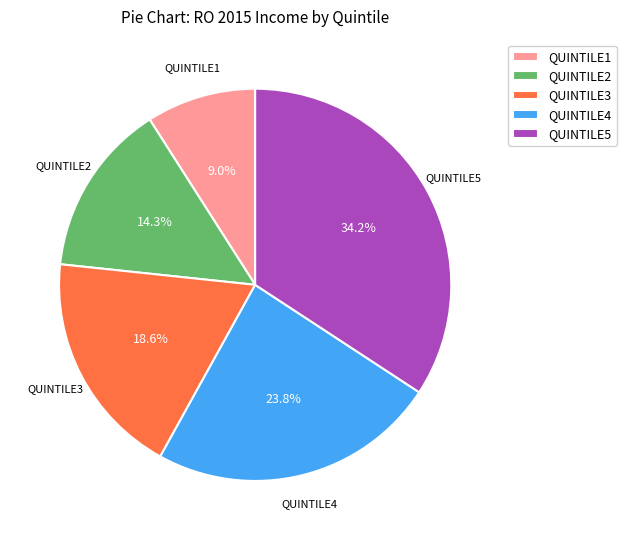

Is it true that QUINTILE4 is 24% of the pie?

True